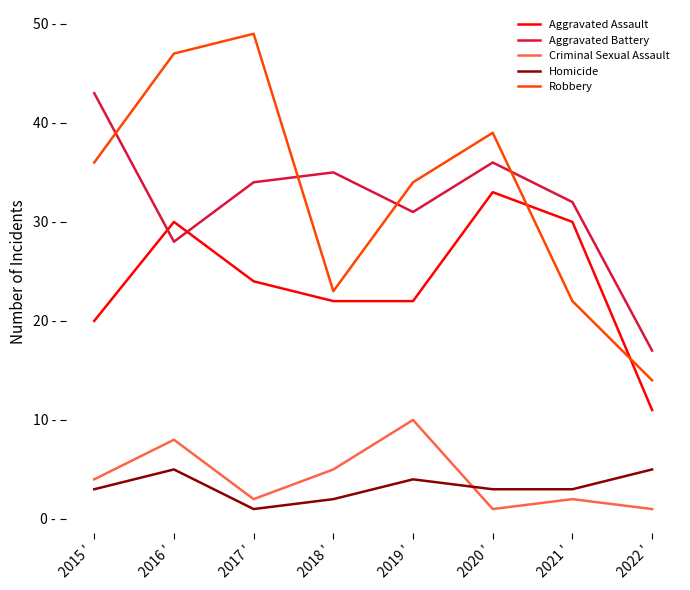

True or false: Robbery and Homicide intersect in this chart.

False